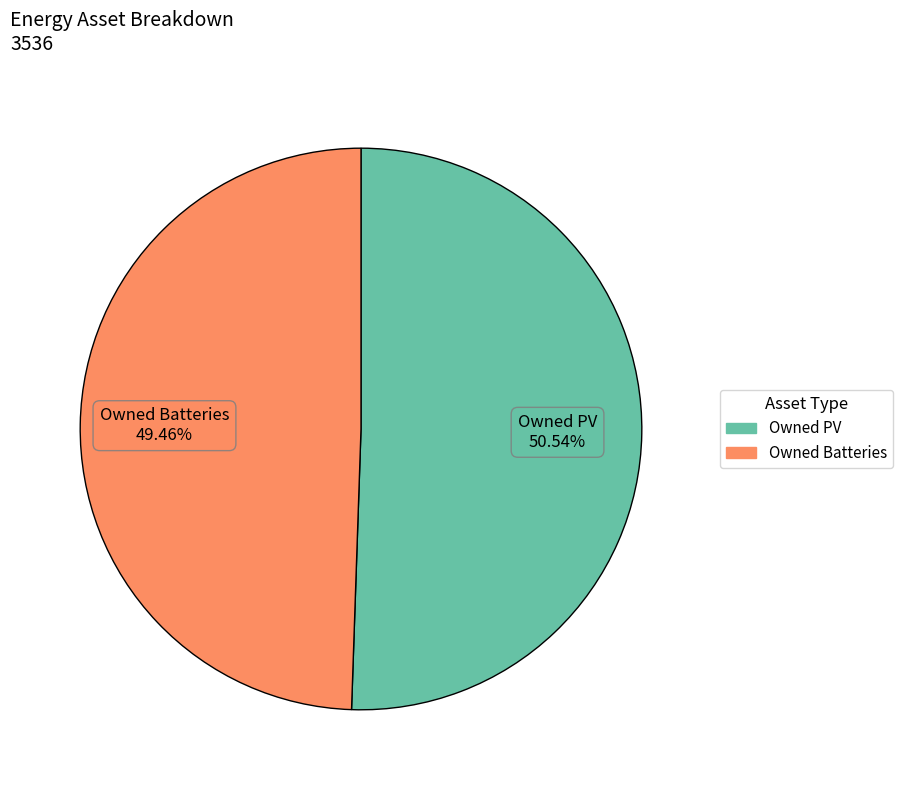

Which slice is the smallest?

Owned Batteries